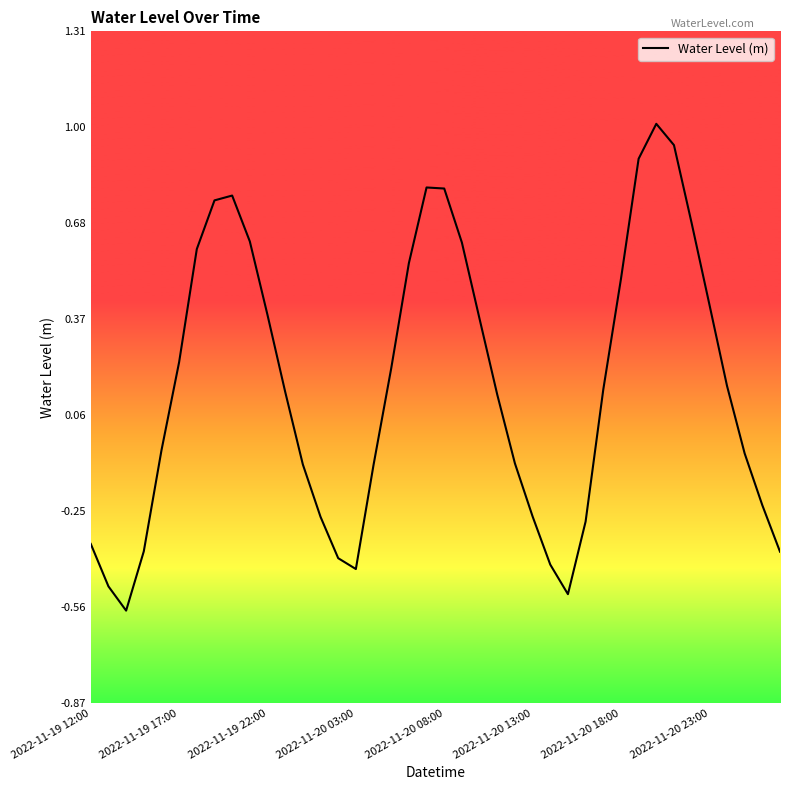

What is the difference between the maximum and minimum values?

1.6